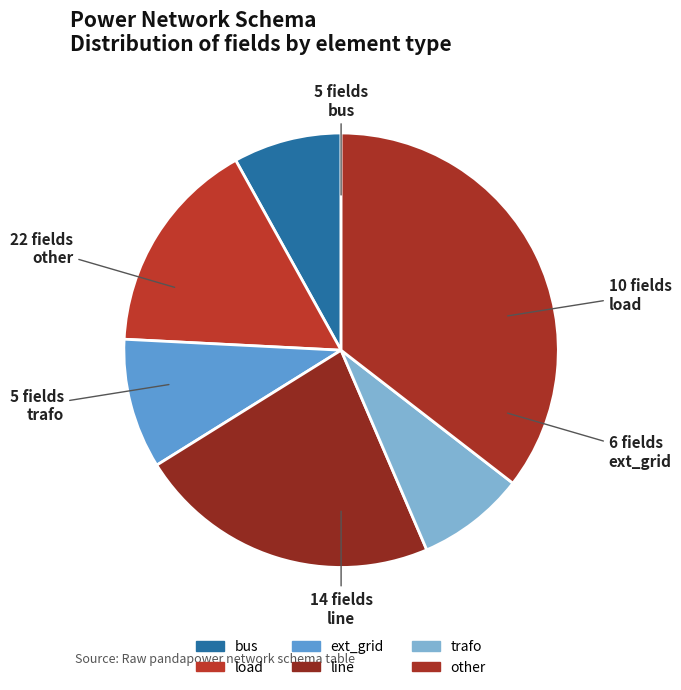

Rank the categories by value from lowest to highest.

bus, trafo, ext_grid, load, line, other